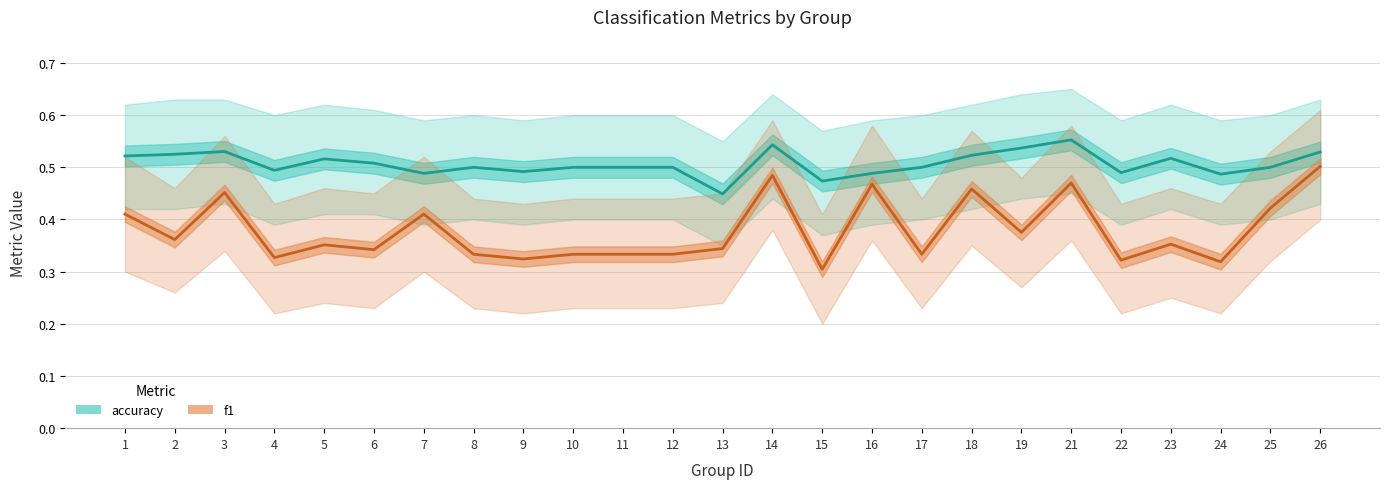

Rank the series by their maximum value, from lowest to highest.

f1, accuracy